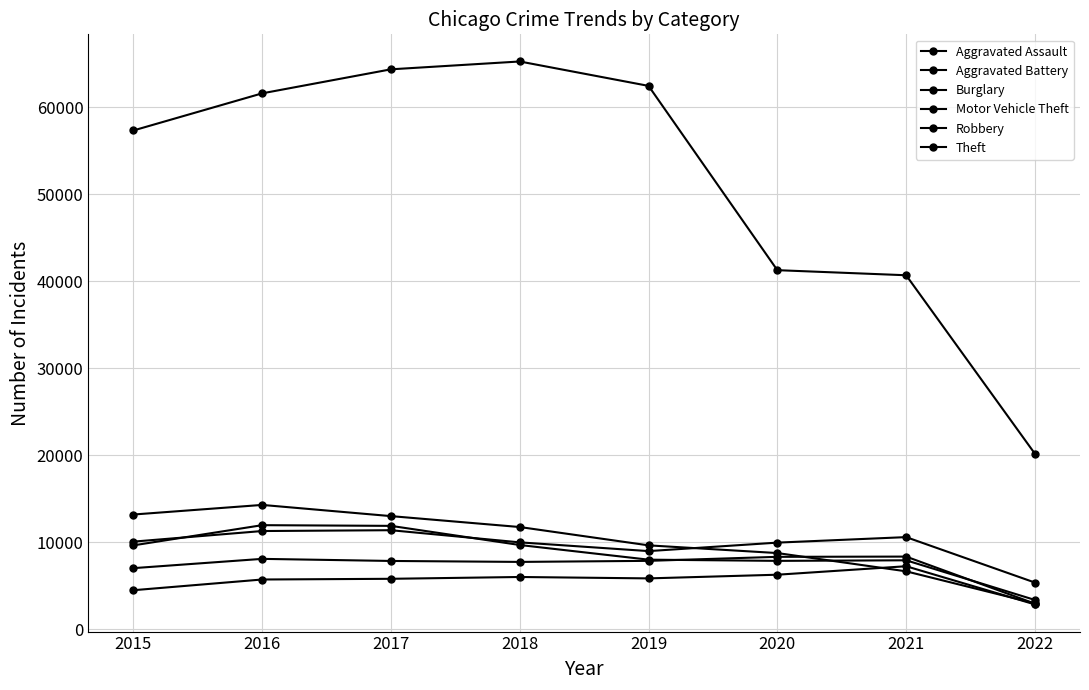

How many data points in Aggravated Battery are less than 7857?

4